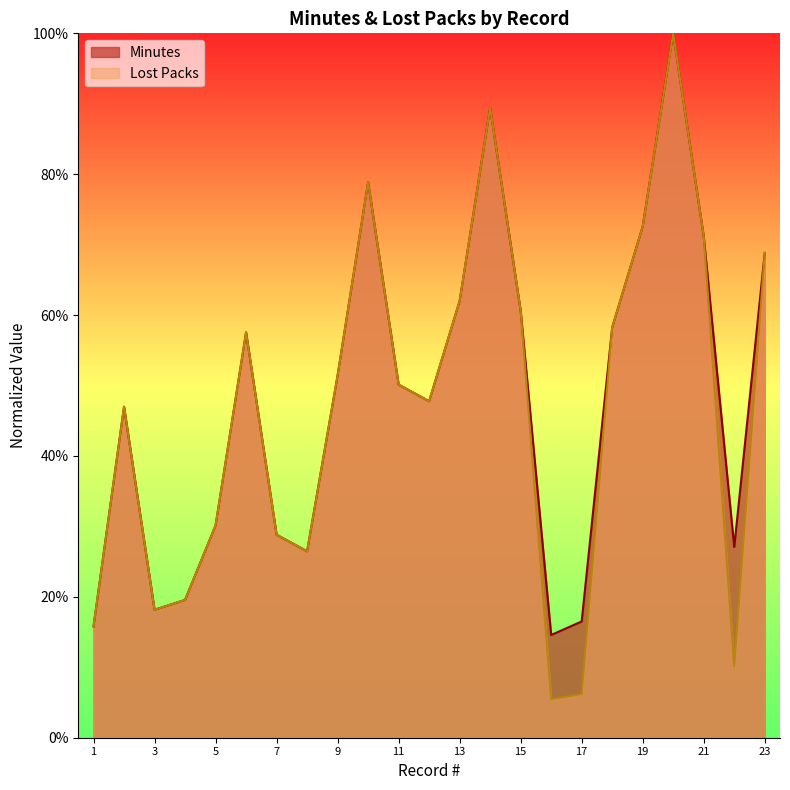

Does the chart display data point markers on the line(s)?

No